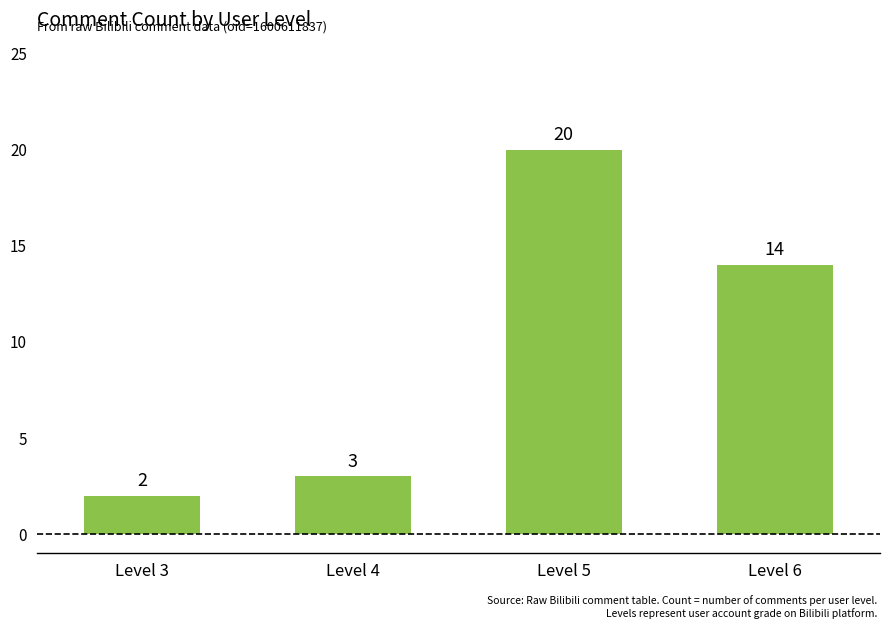

What is the difference between the maximum and minimum values?

18